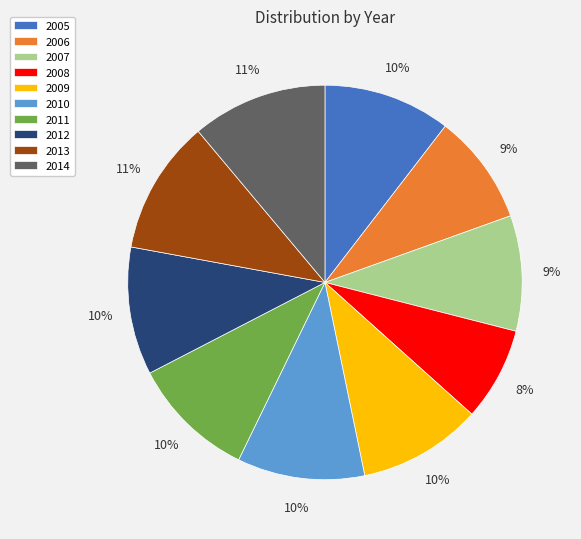

Count the number of slices in the pie.

10